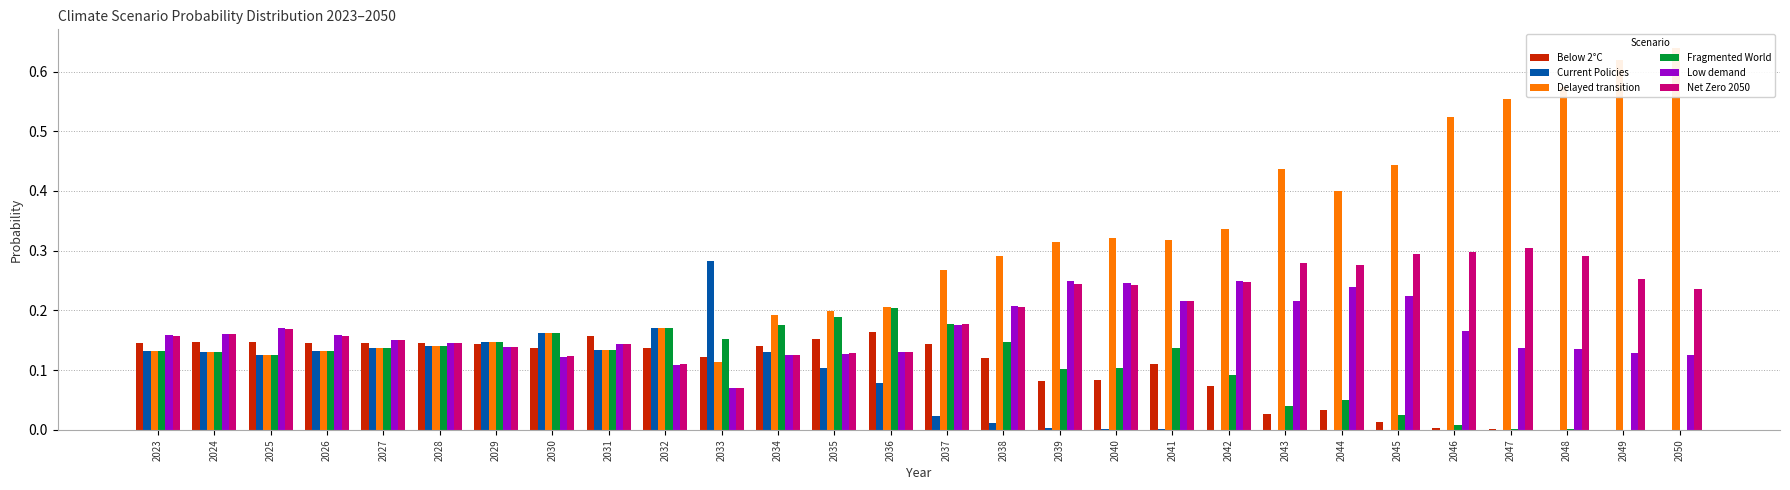

What is the maximum value shown in the chart?

0.6